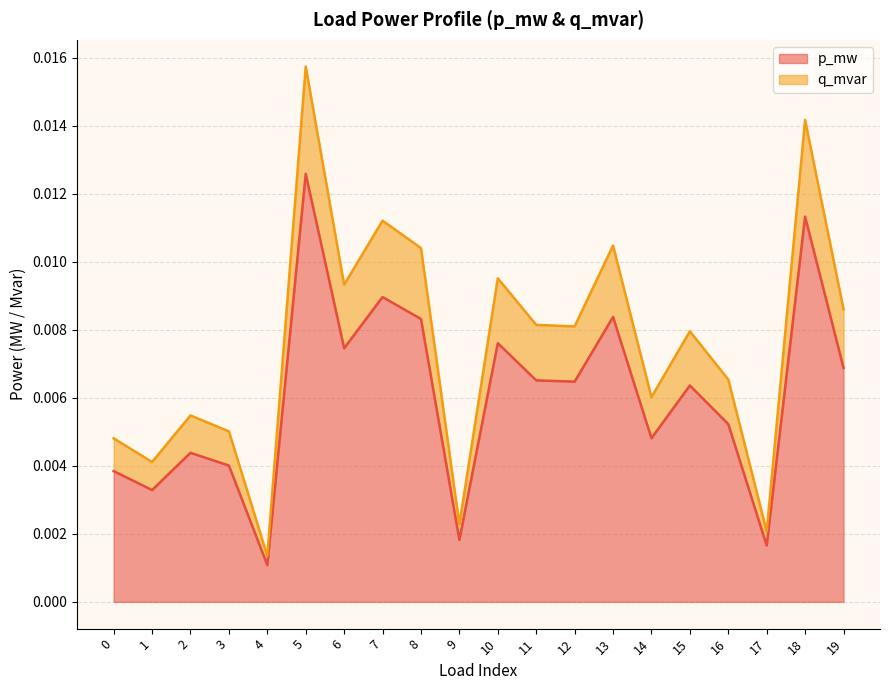

True or false: q_mvar has more than 1 points higher than both neighbors.

True